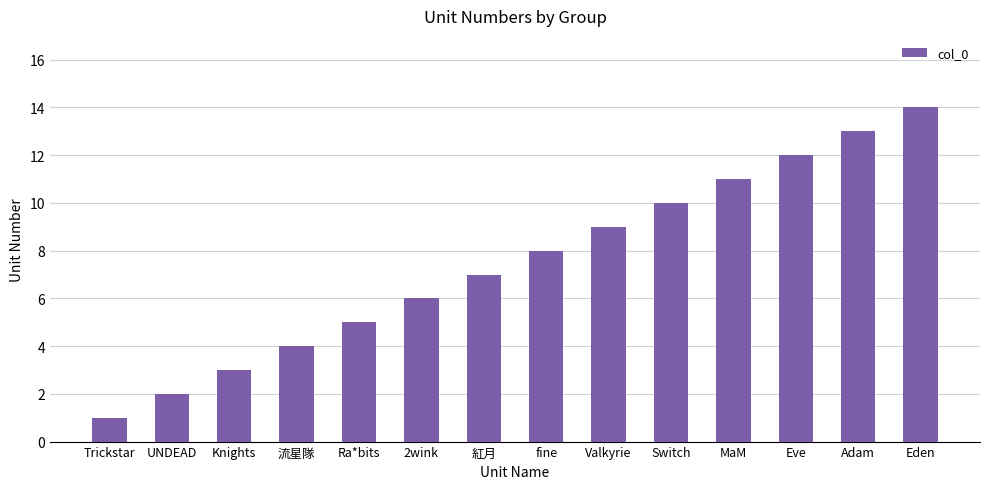

True or false: the data shows 21 at Eden.

False